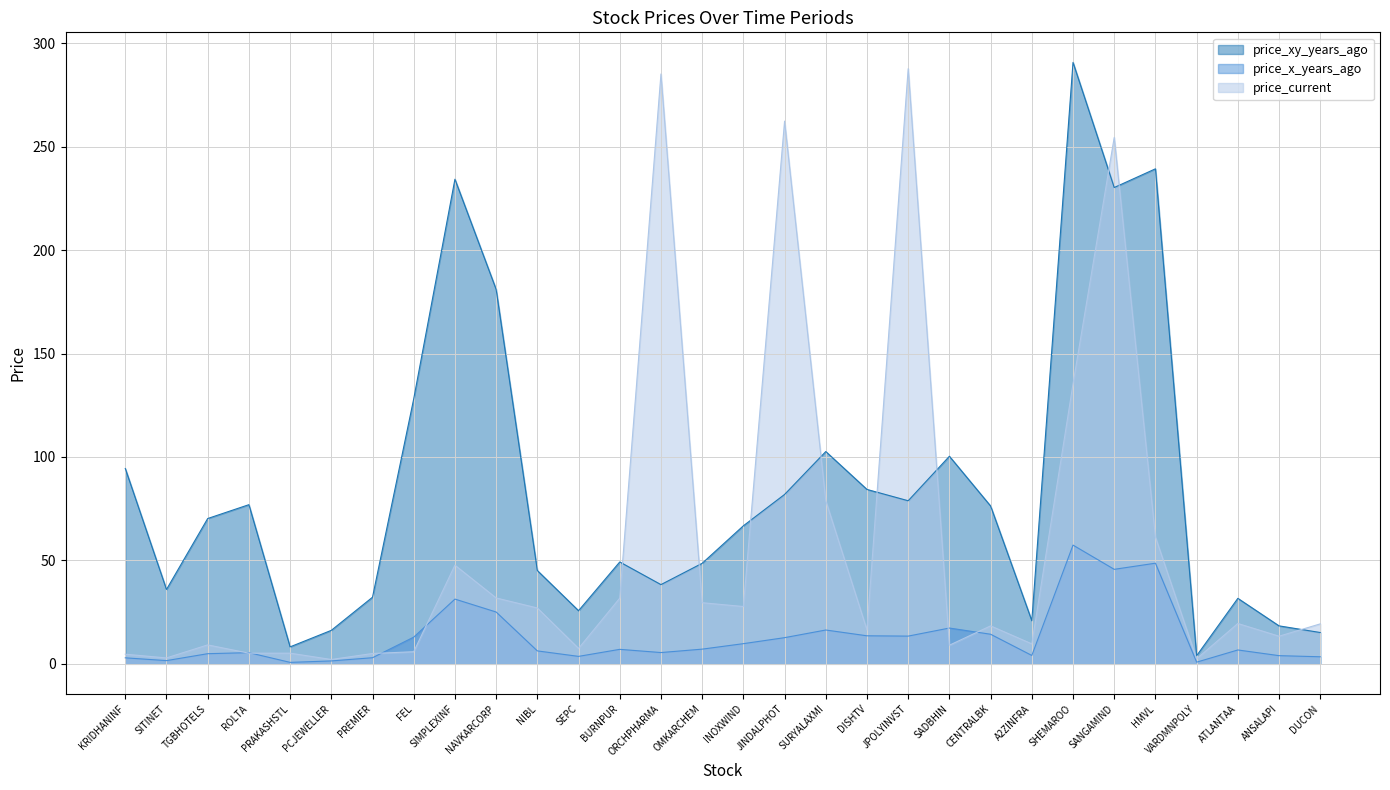

List the series in order of their overall mean, highest first.

price_xy_years_ago, price_current, price_x_years_ago